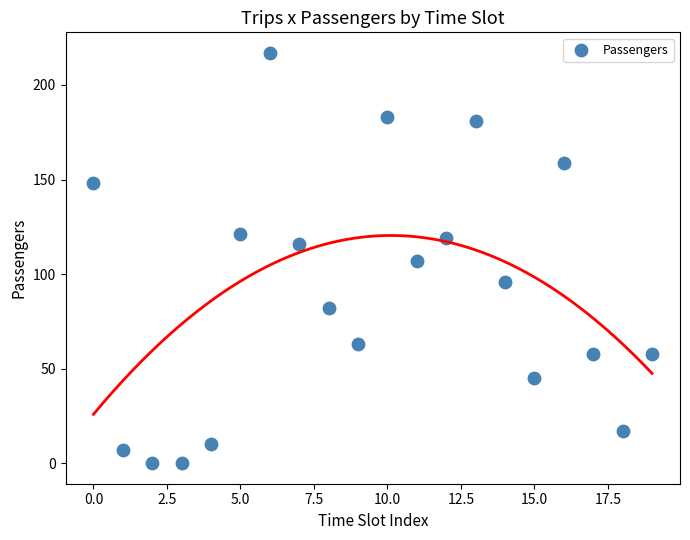

What is the range of Y values (max minus min)?

217